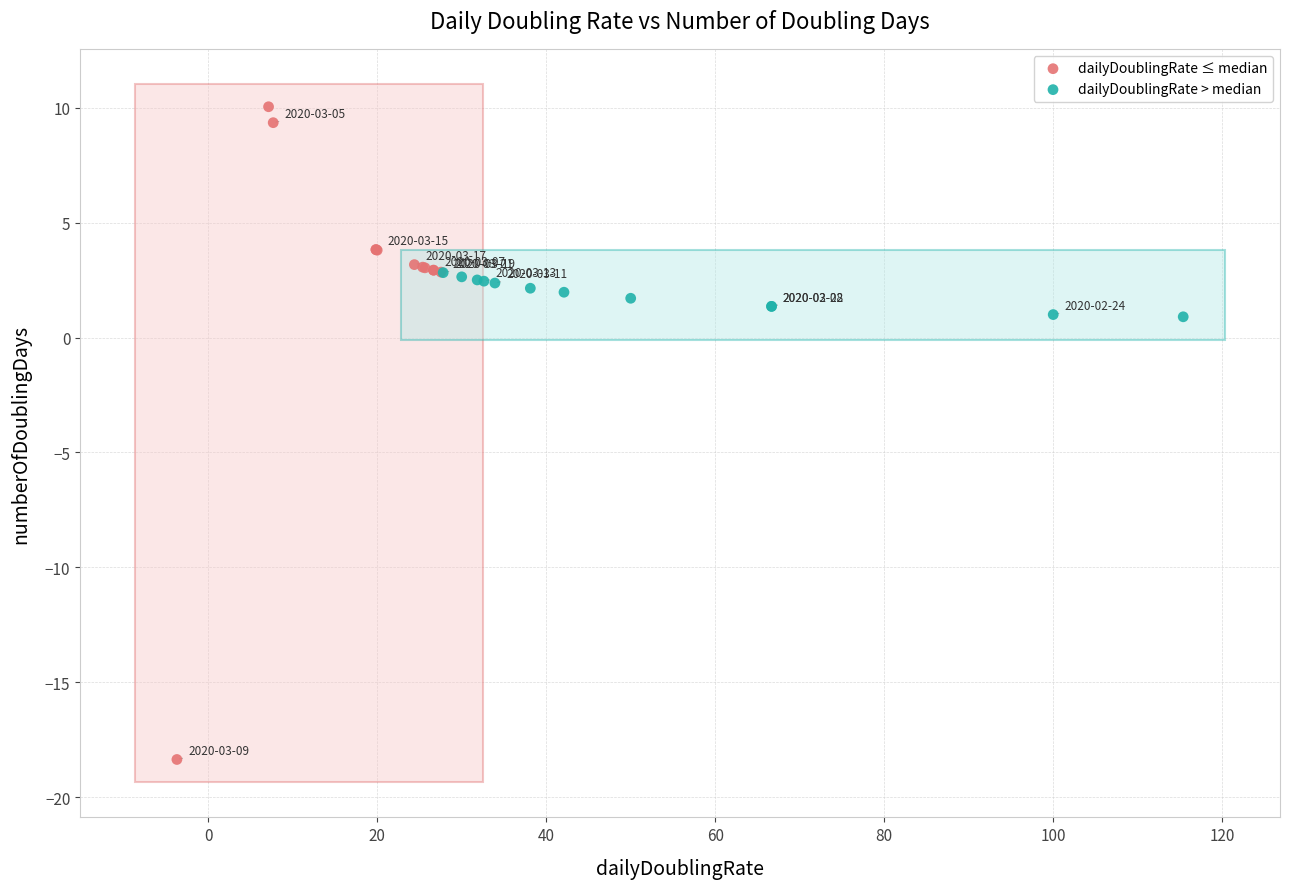

What are all the series names shown in the legend?

dailyDoublingRate ≤ median, dailyDoublingRate > median